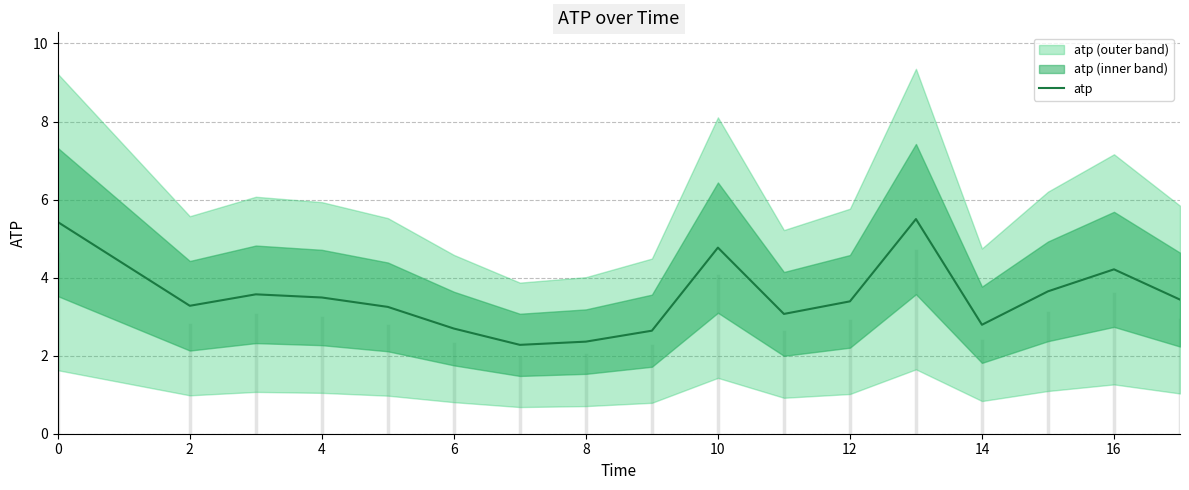

What is the difference between the maximum and second lowest values?

3.1